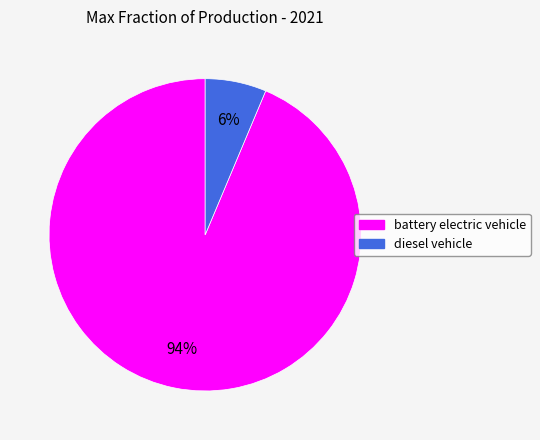

What percentage is the diesel vehicle slice, to the nearest percent?

6%